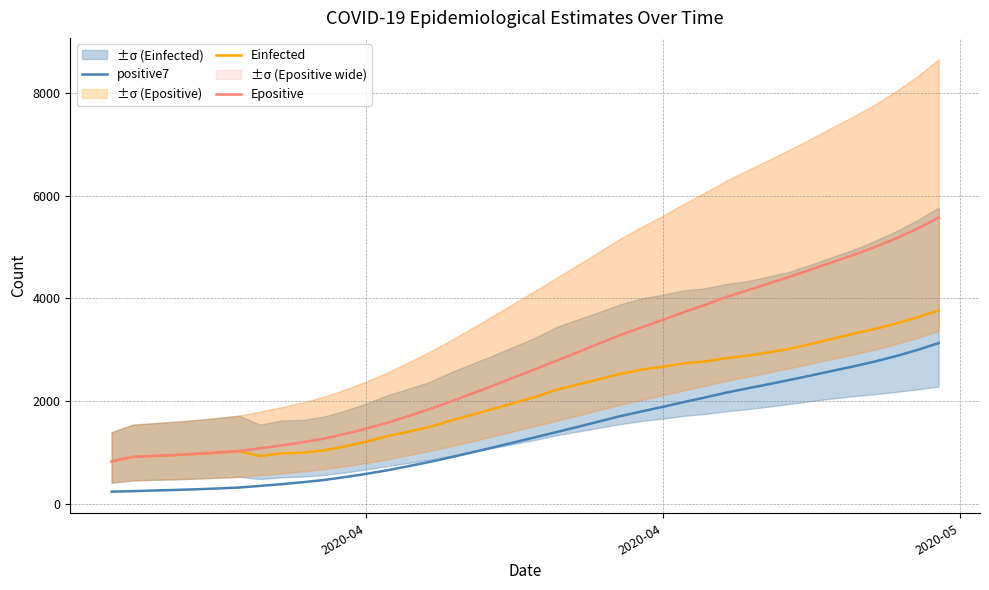

Rank the series by their average value, from lowest to highest.

positive7, Einfected, Epositive